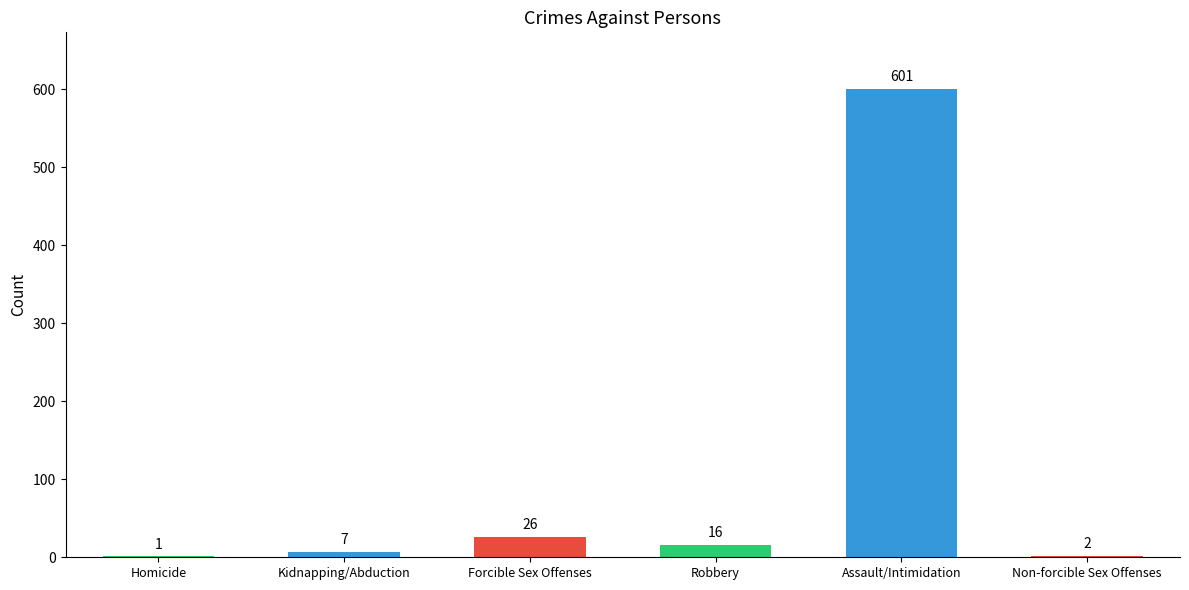

At which category does the chart reach its peak across all series?

Assault/Intimidation